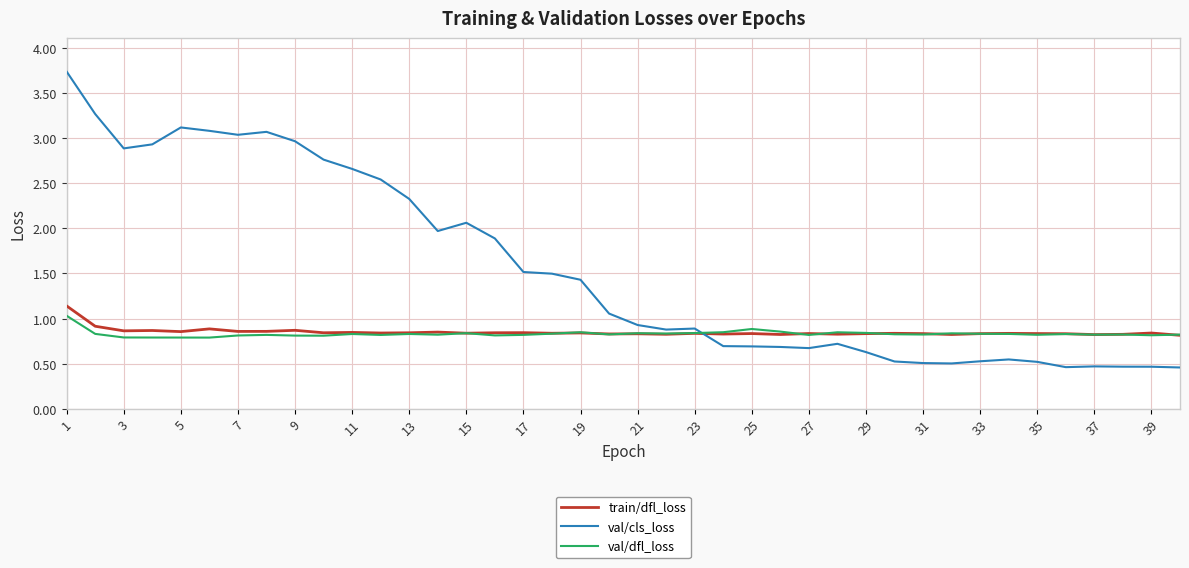

What is the maximum value shown in the chart?

3.7